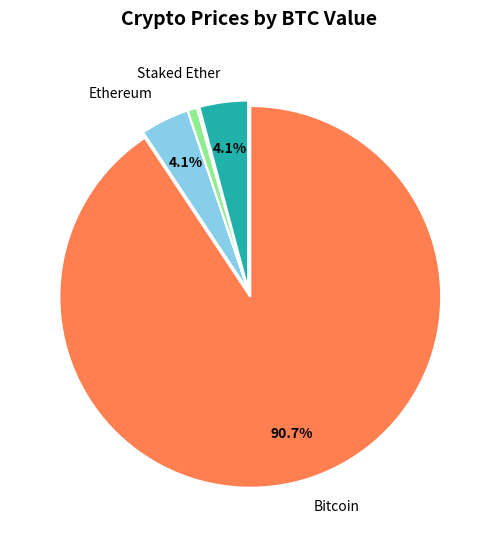

Which category accounts for the majority?

Bitcoin